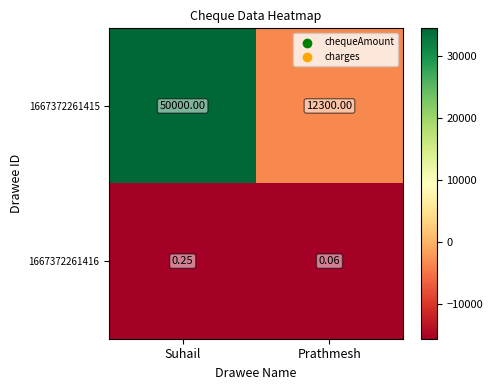

Which label corresponds to the largest value in the chart?

Suhail